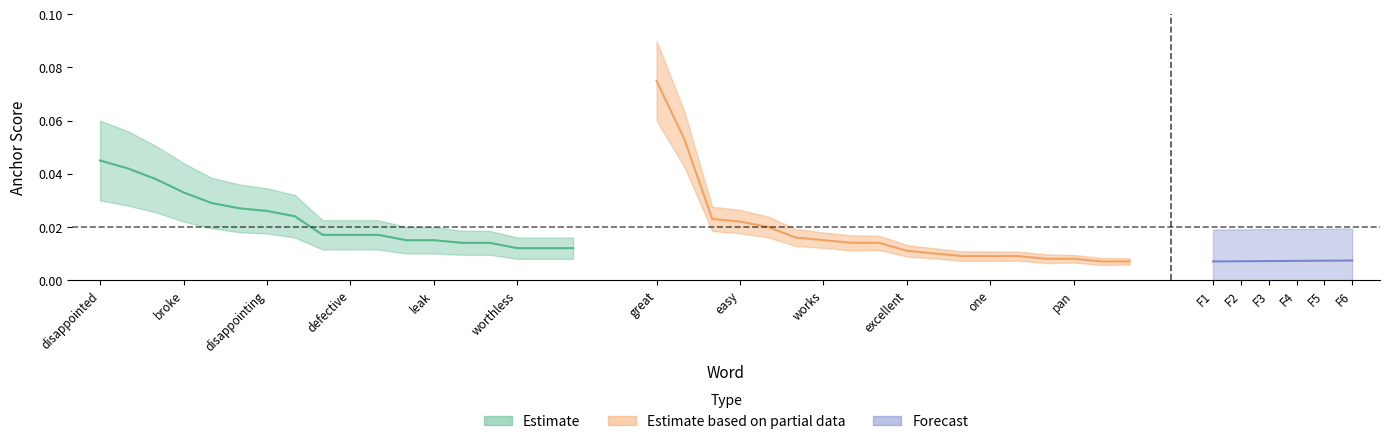

Which category has the highest value in the negative_anchor series?

disappointed